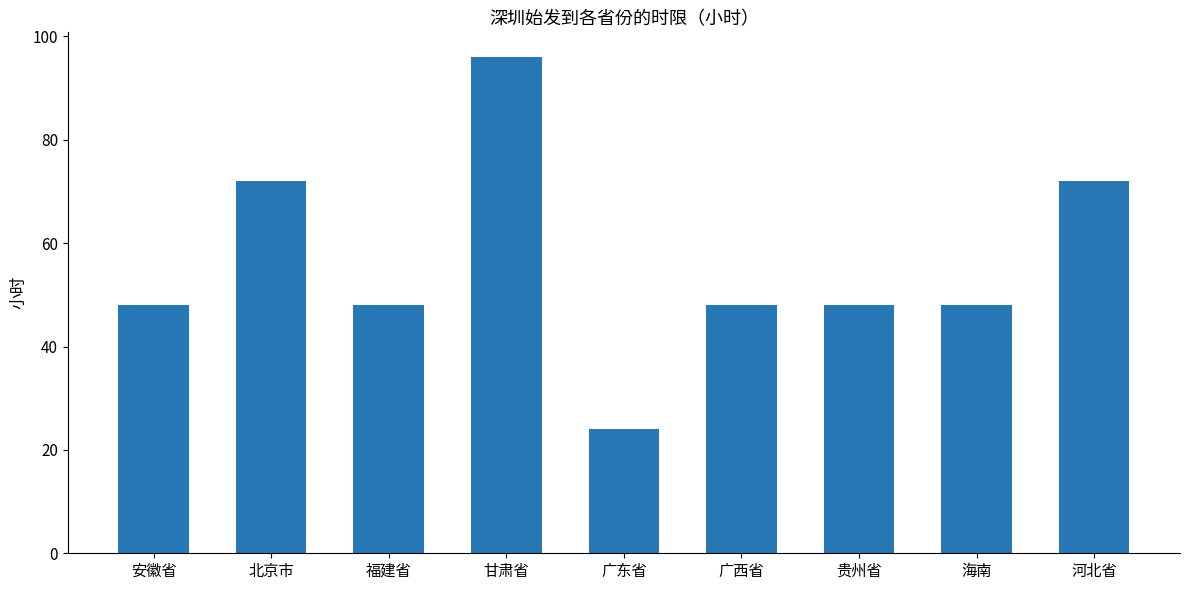

Reading left to right, extract all data points from this chart.

安徽省=48	北京市=72	福建省=48	甘肃省=96	广东省=24	广西省=48	贵州省=48	海南=48	河北省=72